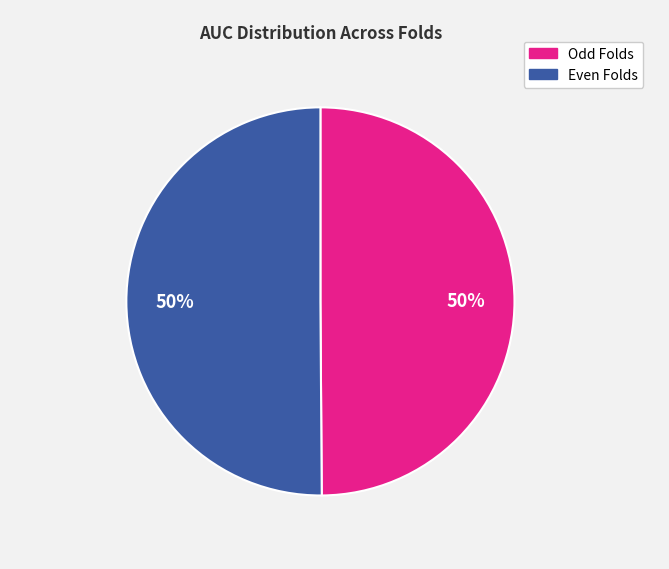

To the nearest percent, what is the average slice percentage?

50%